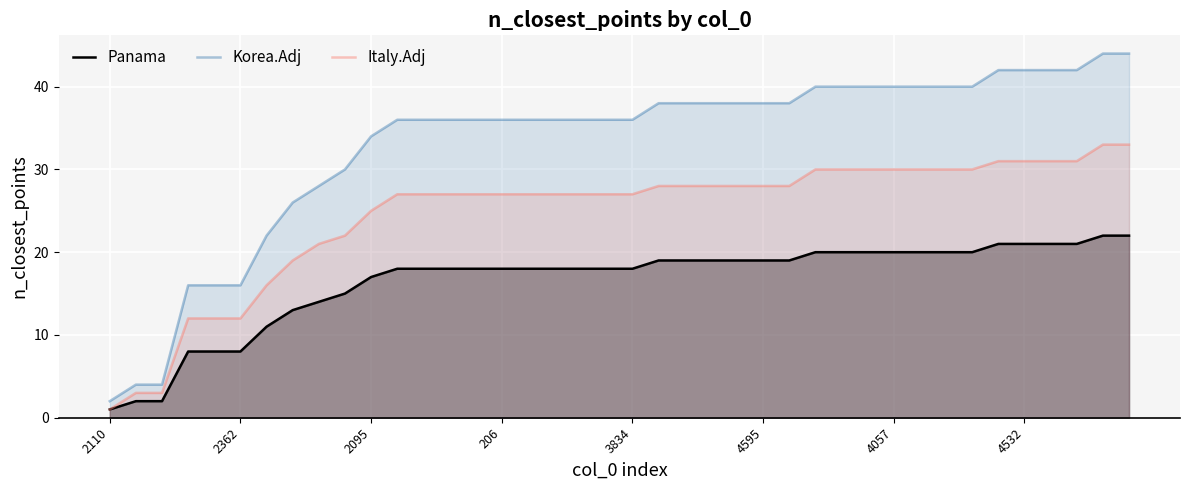

The Panama series shows 8 at 2362. True or false?

True